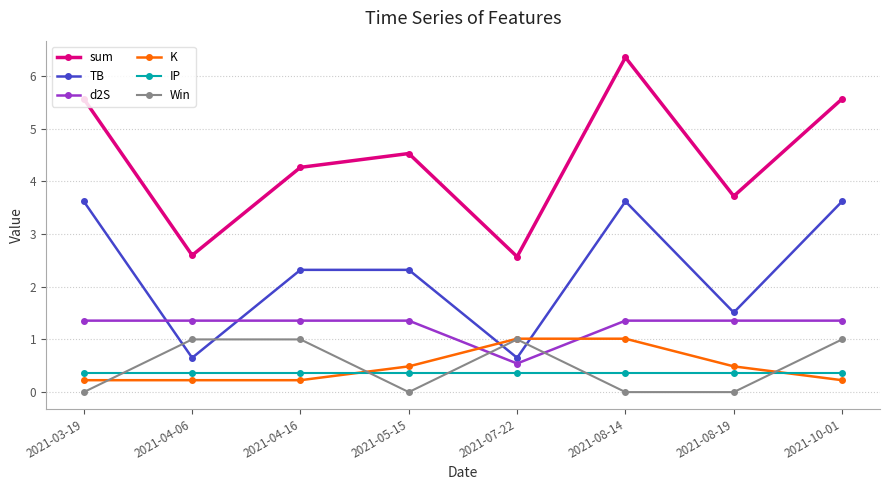

The Win series shows 1.0 at 2021-04-06. True or false?

True